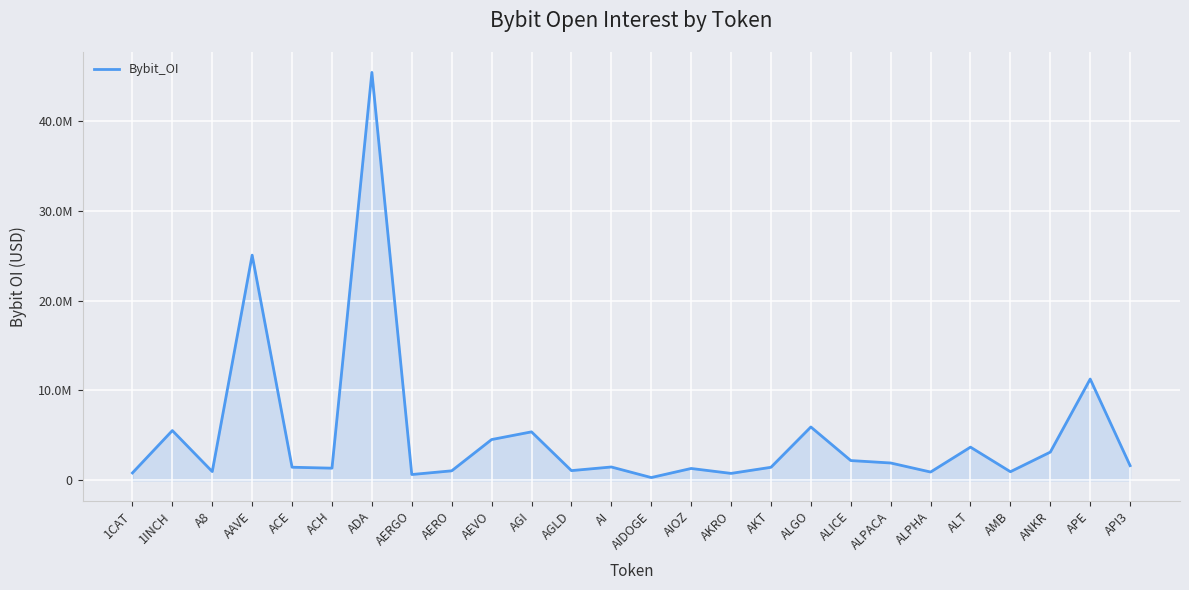

Is this an area chart (filled region under the line)?

Yes